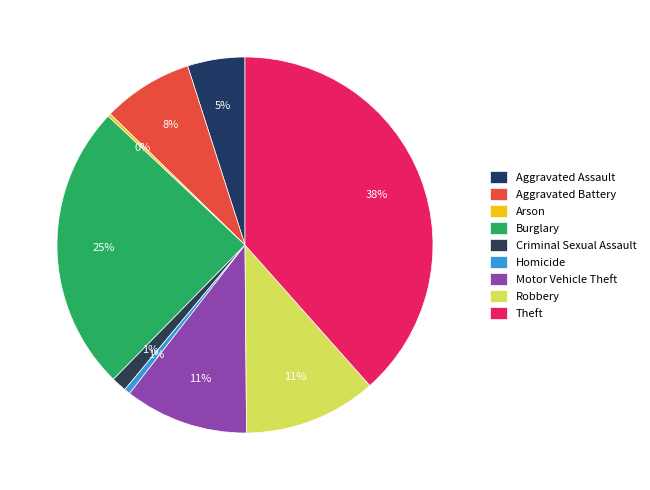

Combined, do Theft and Burglary account for over 50%?

Yes